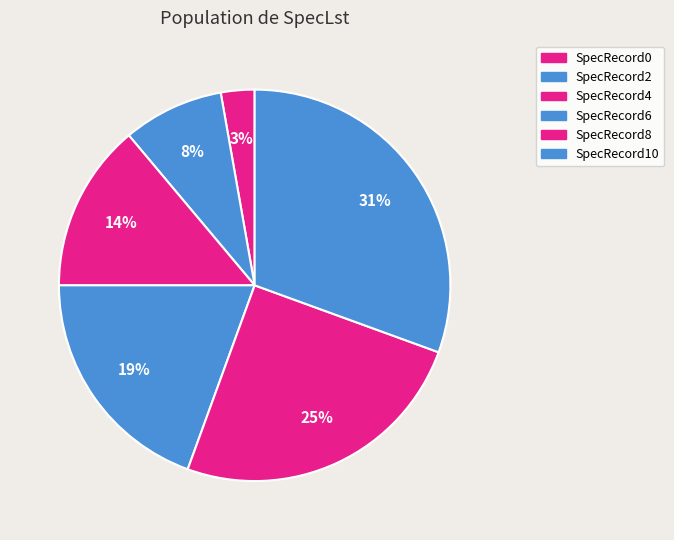

To the nearest percent, what is the average slice percentage?

17%